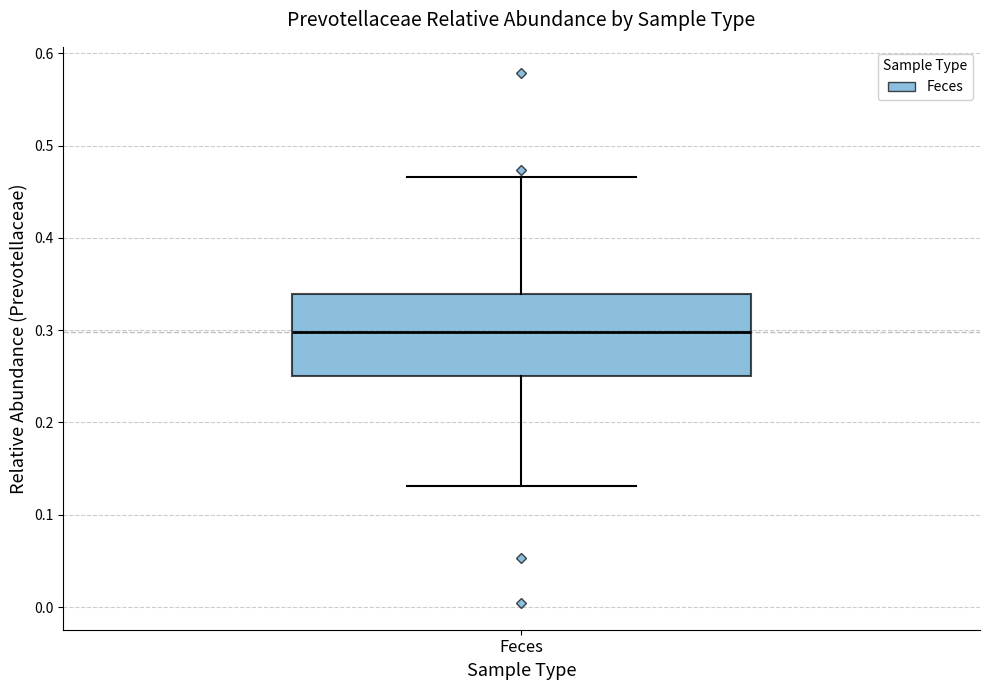

Read this box plot against the y-axis: the position of the median line, the range covered by the box, and the ends of both whiskers. The values are not printed on the chart, so give them approximately, as read against the axis.

median 0.30, box 0.25 to 0.34, whiskers 0.13 to 0.47